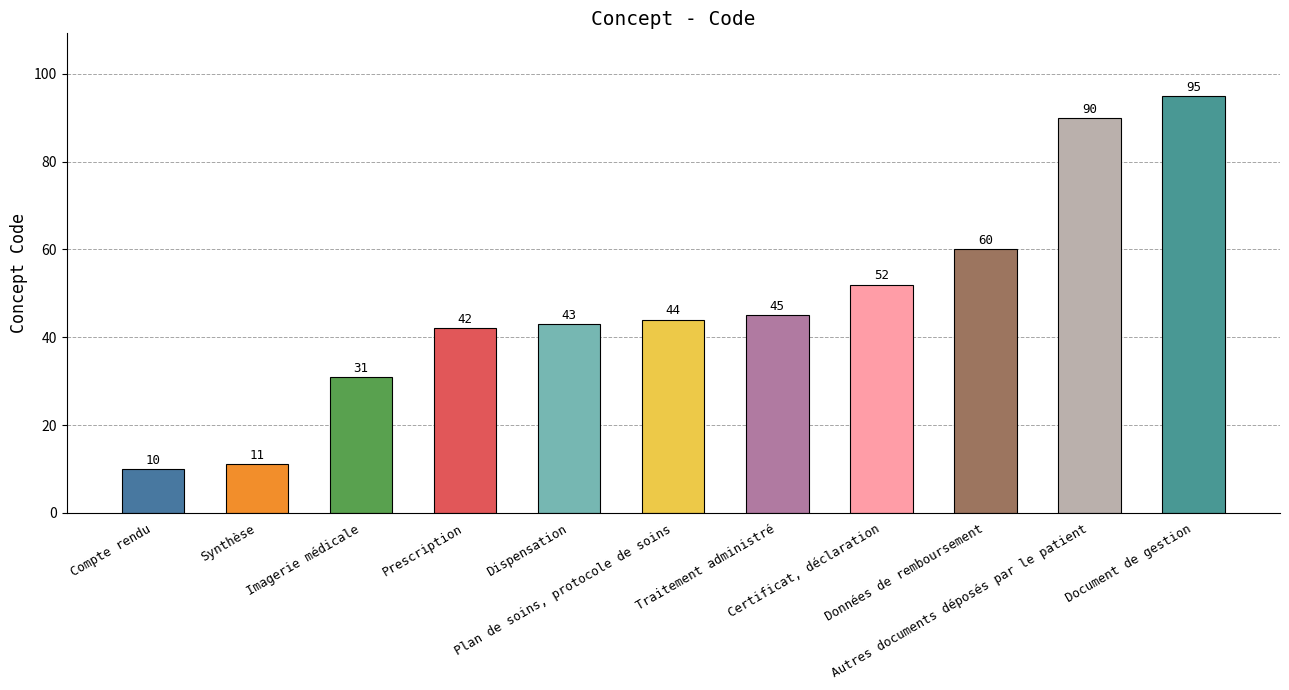

What is the label of the 4th bar from the left?

Prescription